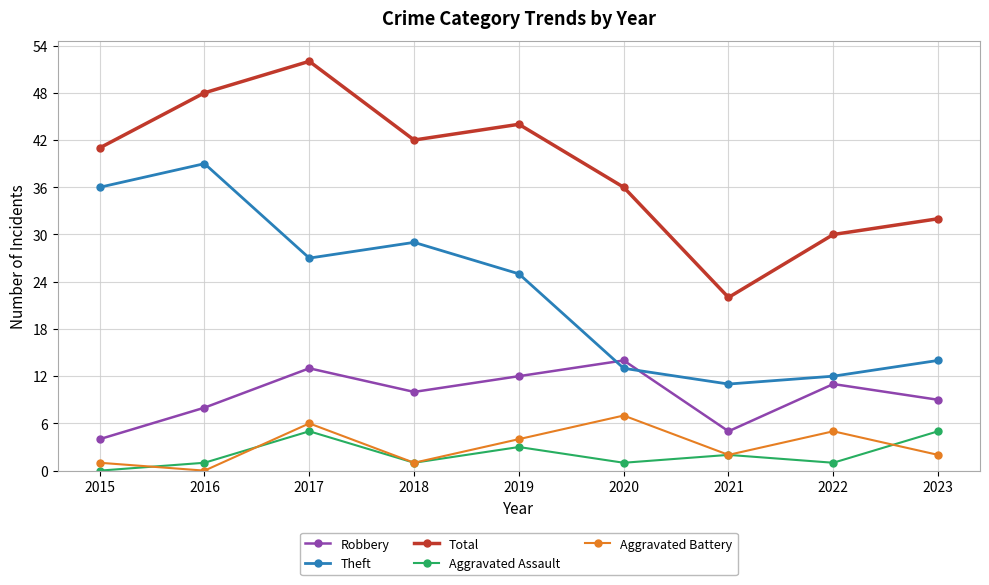

True or false: Theft and Total cross at least once.

False